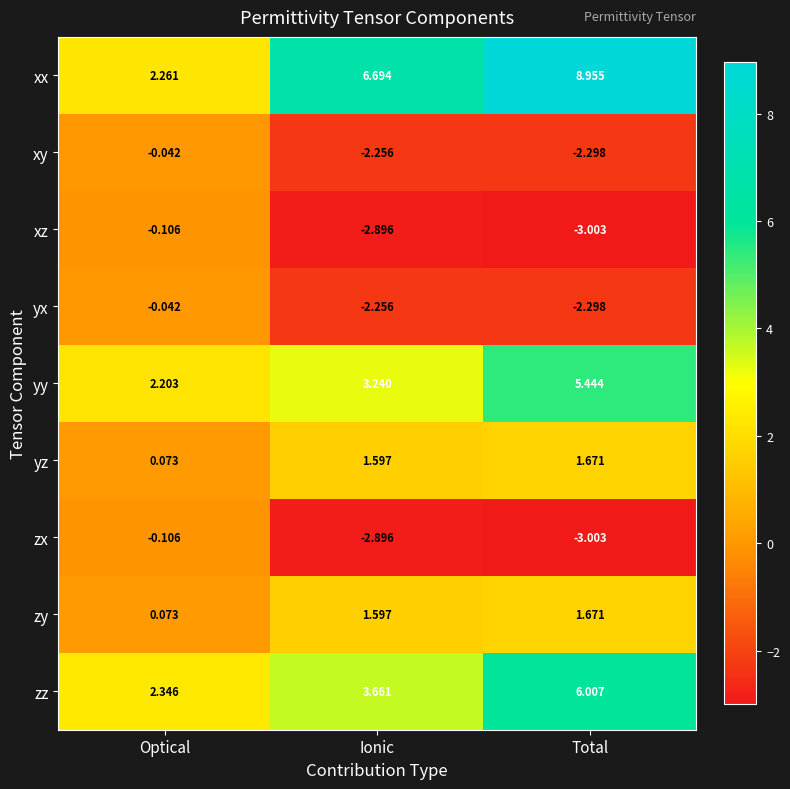

Which category has the lowest value across all series?

Total